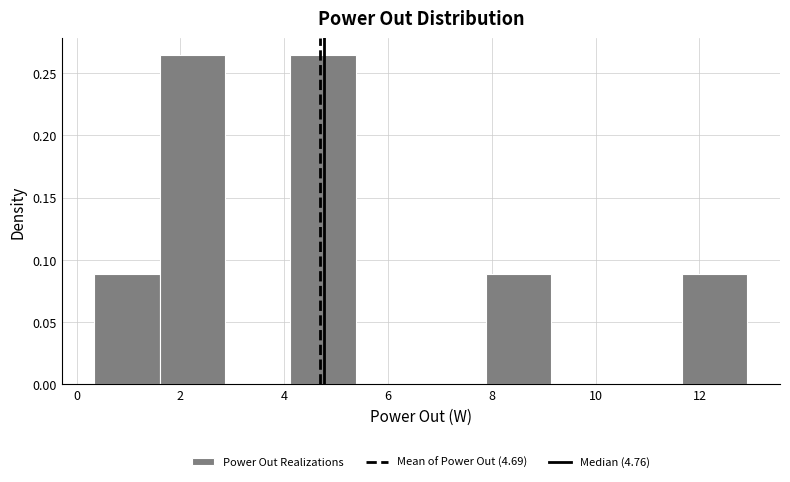

How tall is the bar that spans 11.6 to 13.0 on the x-axis? Neither the bar edges nor the heights are printed on the chart, so give them approximately, as read against the axes.

0.090